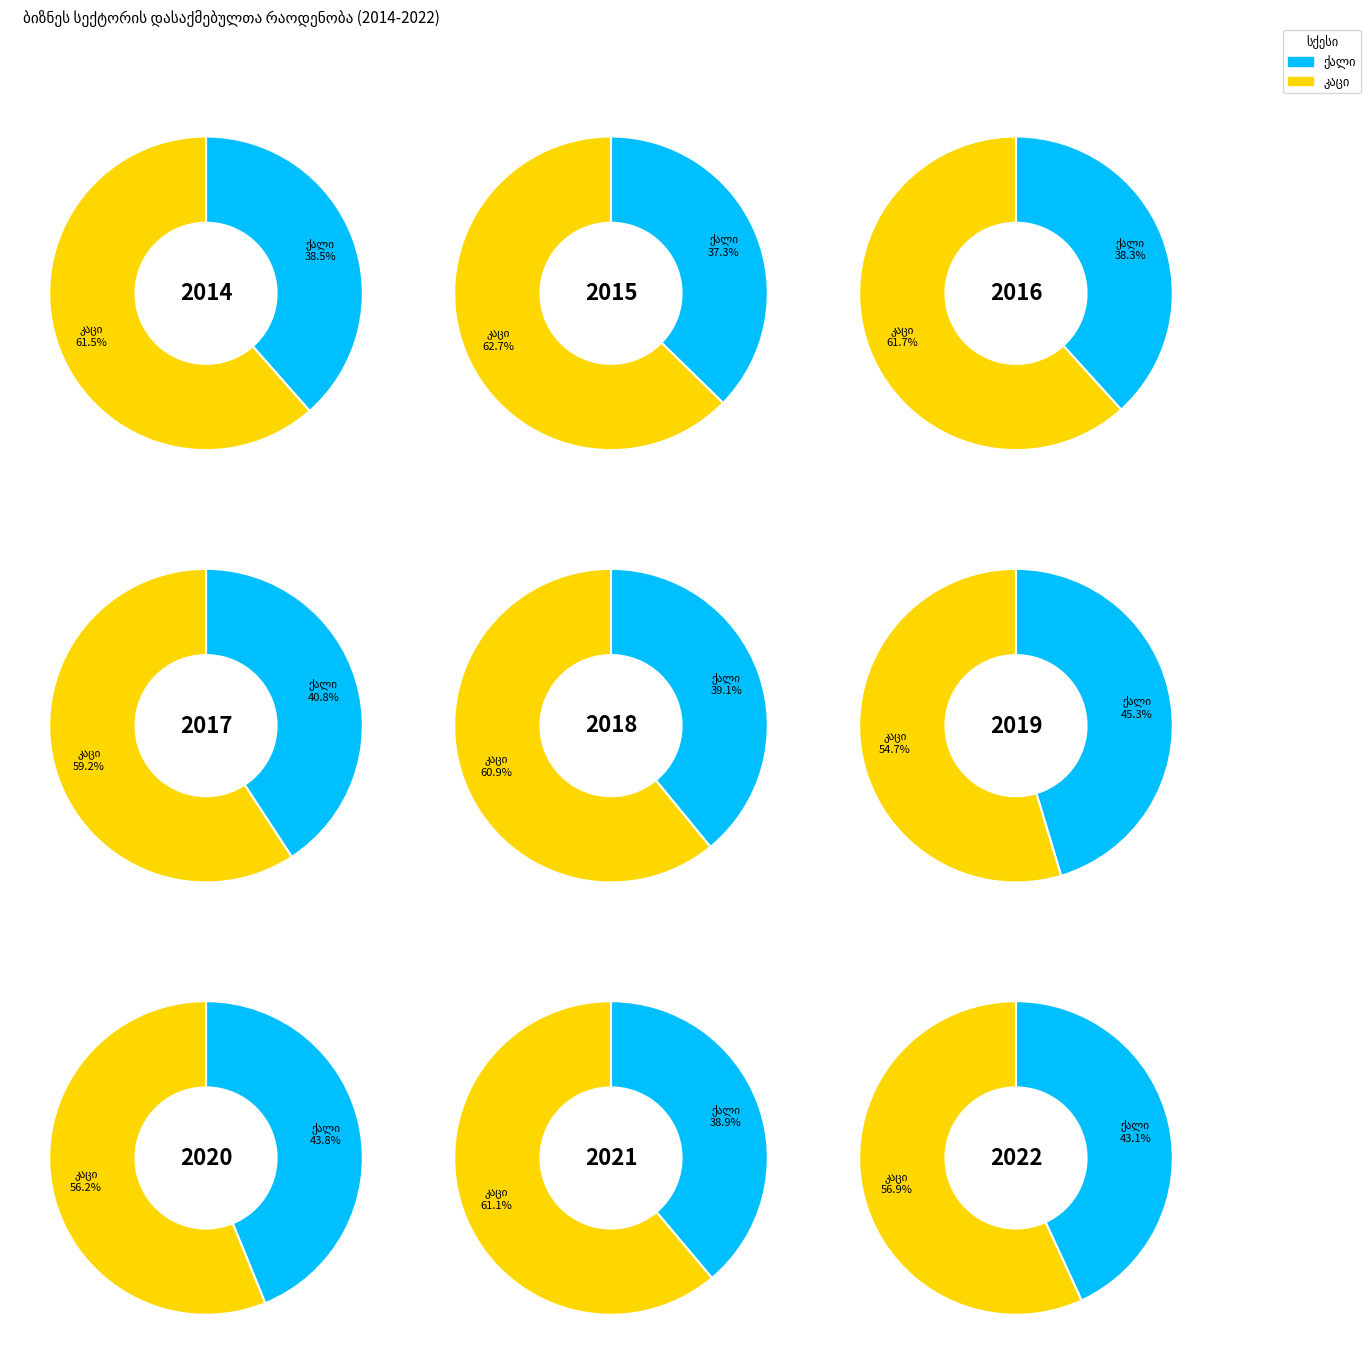

Between 7 and 1, which is larger?

7